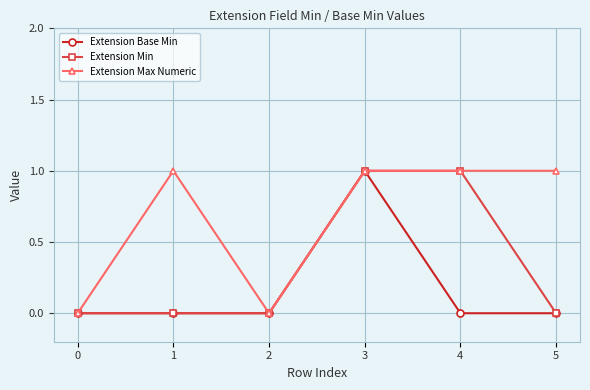

The value of Extension Base Min at 0 is 0. True or false?

True